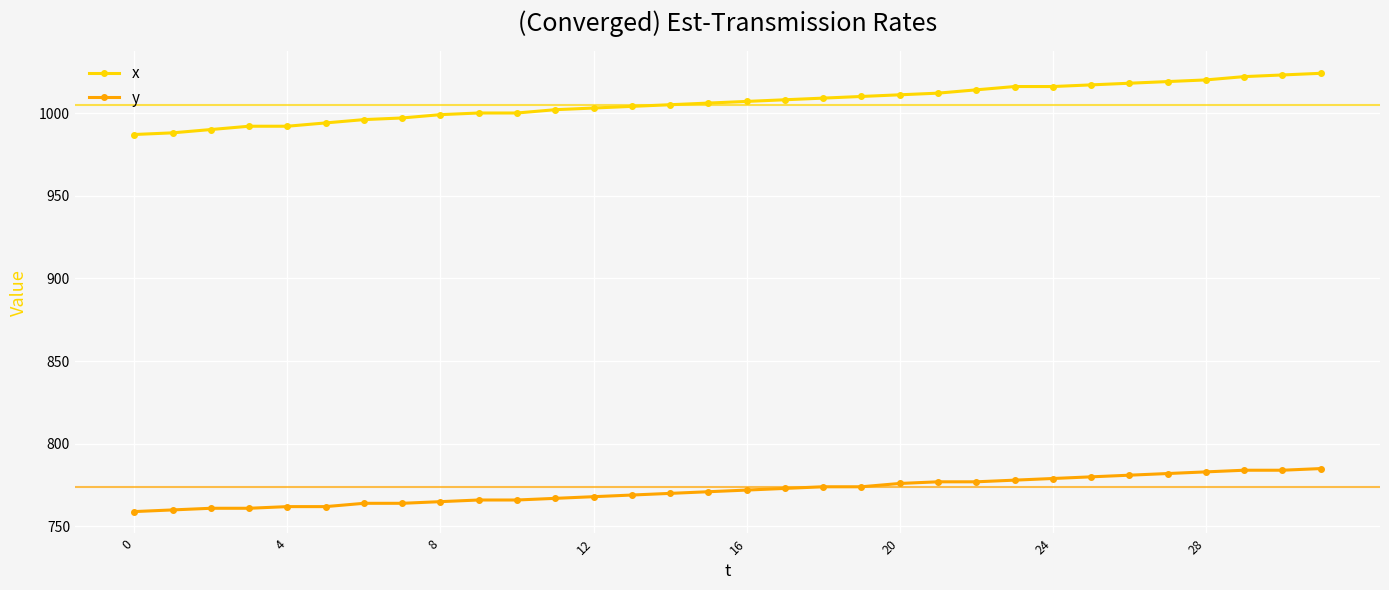

How many lines are shown in the chart?

2